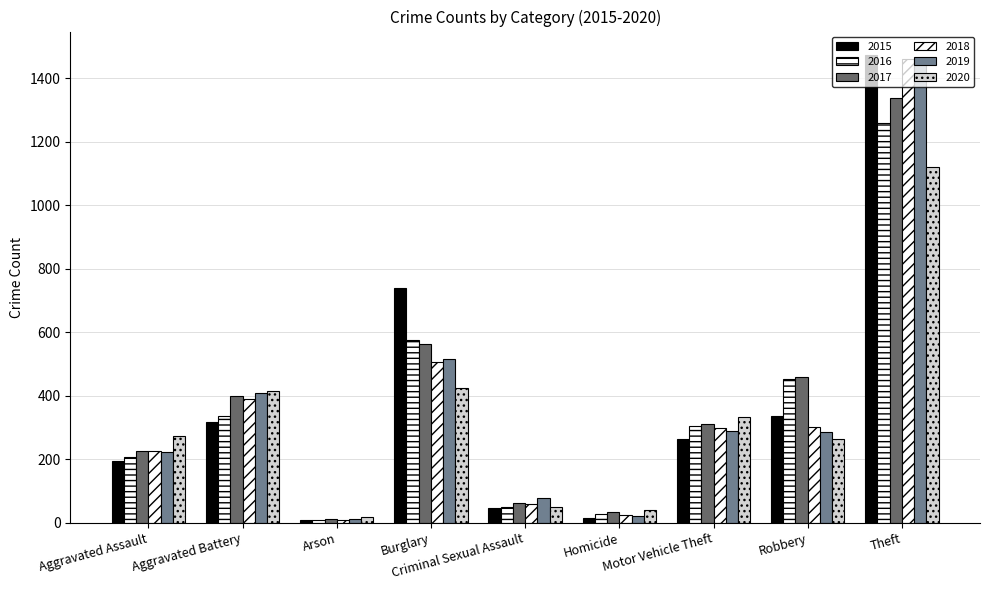

How many values in the 2015 series are below 263?

4